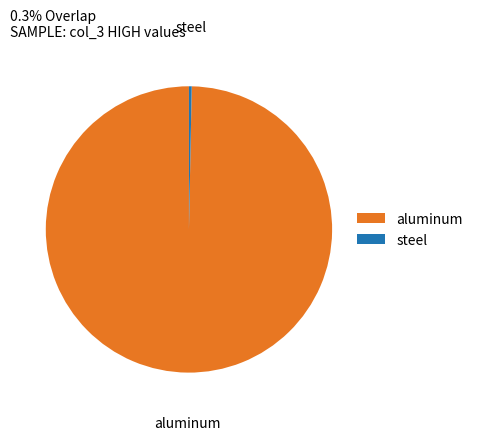

Is the sum of steel and aluminum greater than half?

Yes